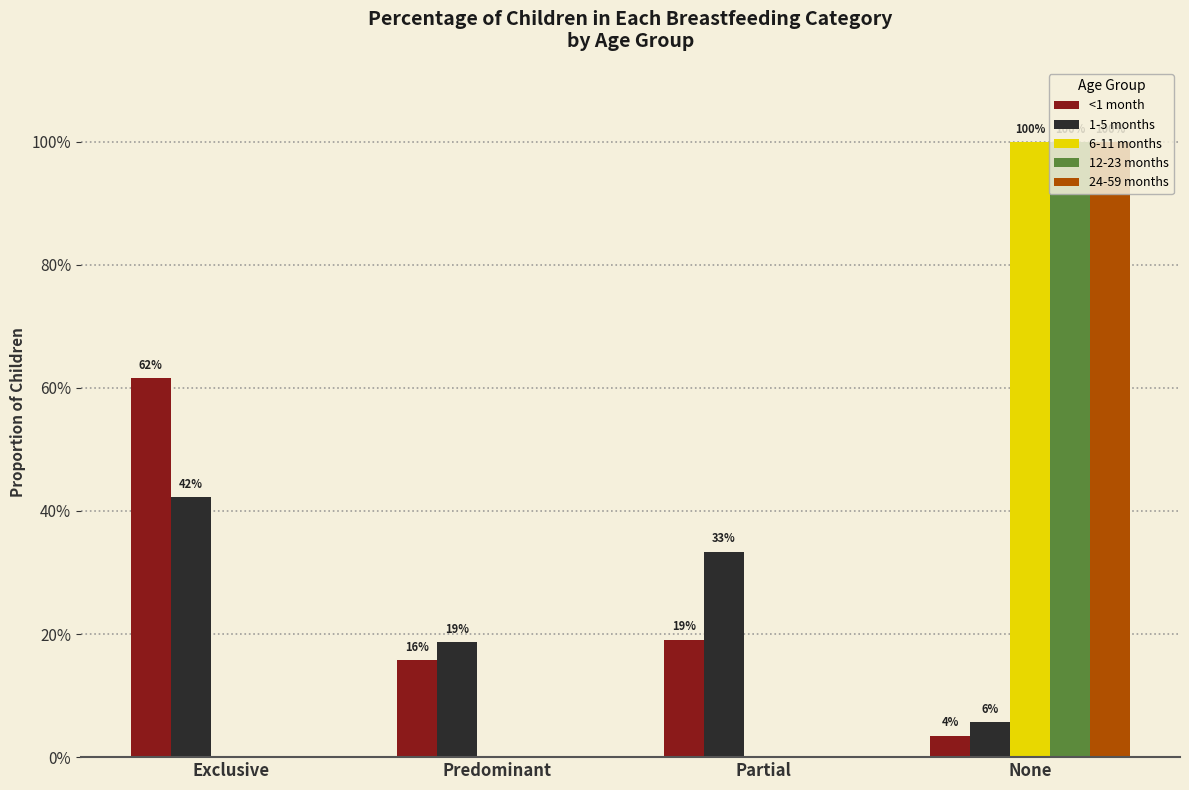

What is the maximum value for <1 month?

0.6